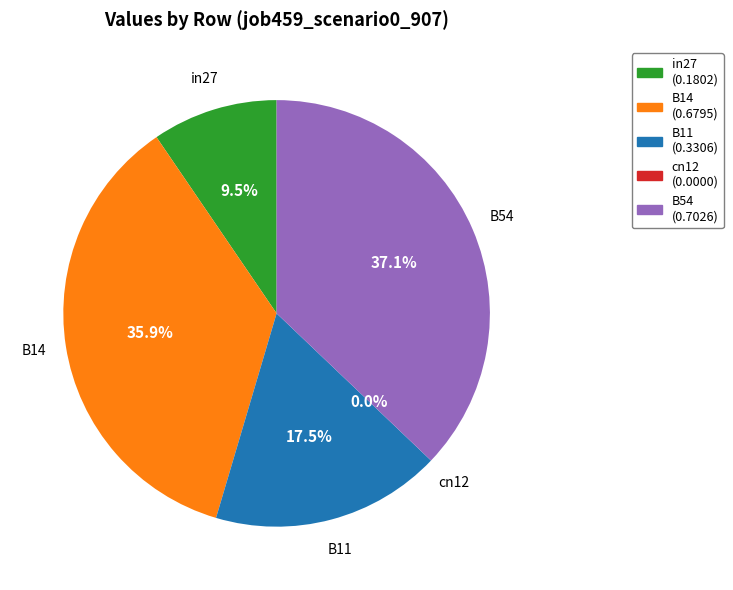

Which slice is the smallest?

cn12